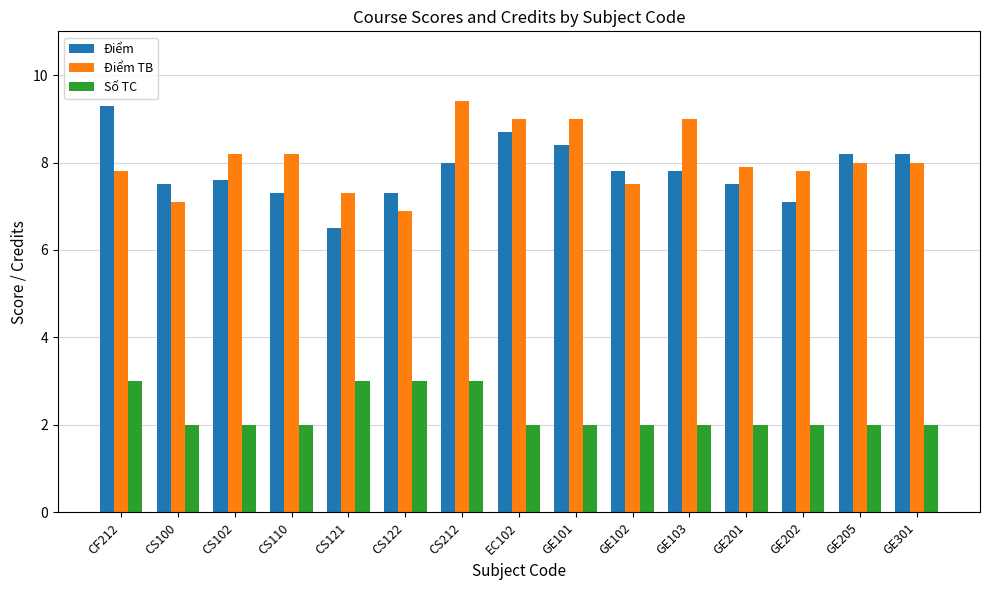

True or false: Điểm TB has a value of 9.0 at EC102.

True